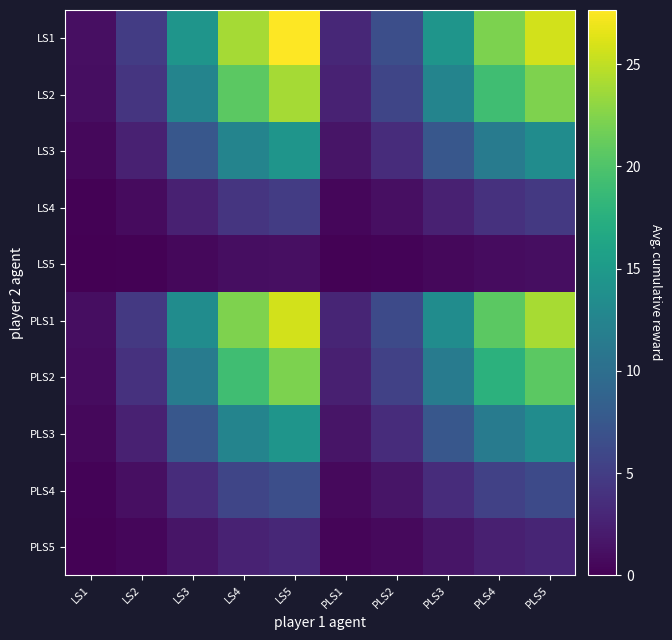

At how many categories does at least one series exceed 16?

4